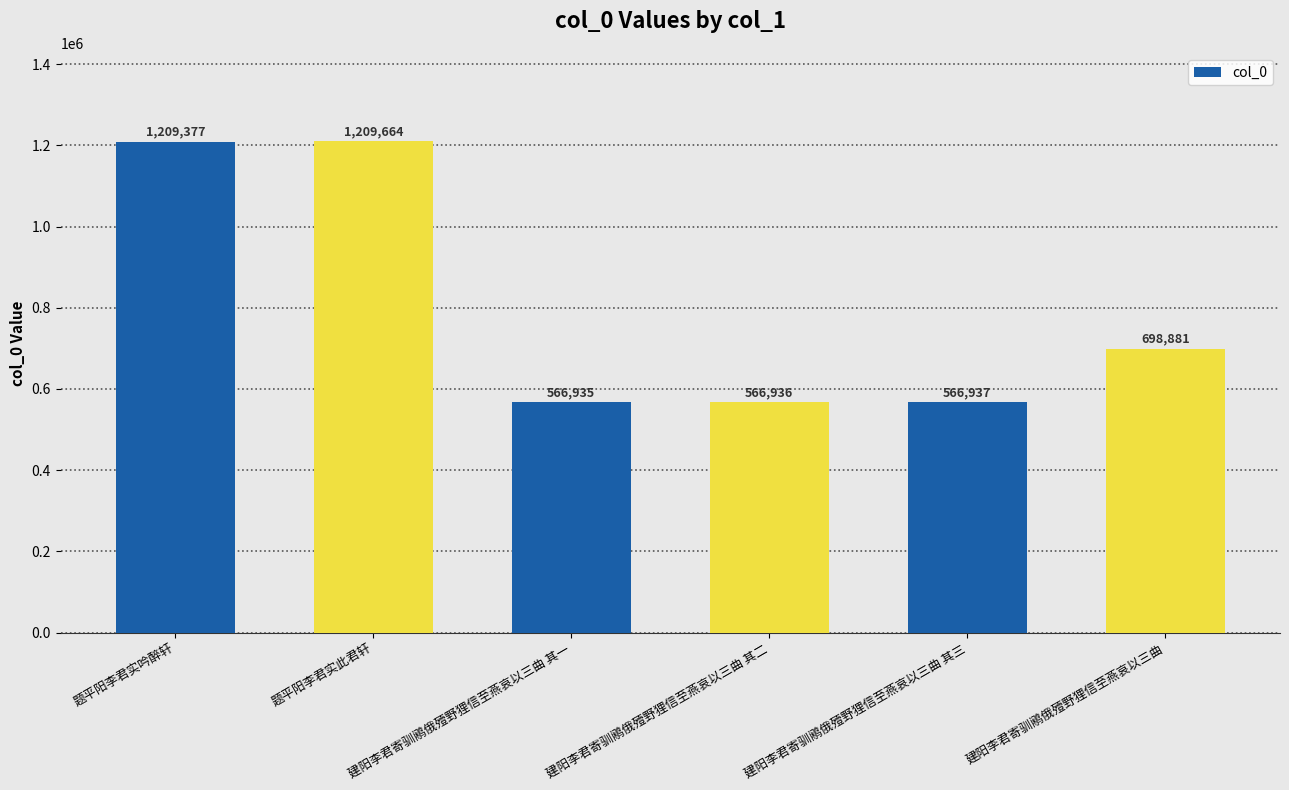

Which category has the lowest value across all series?

建阳李君寄驯鹇俄殪野狸信至燕哀以三曲 其一